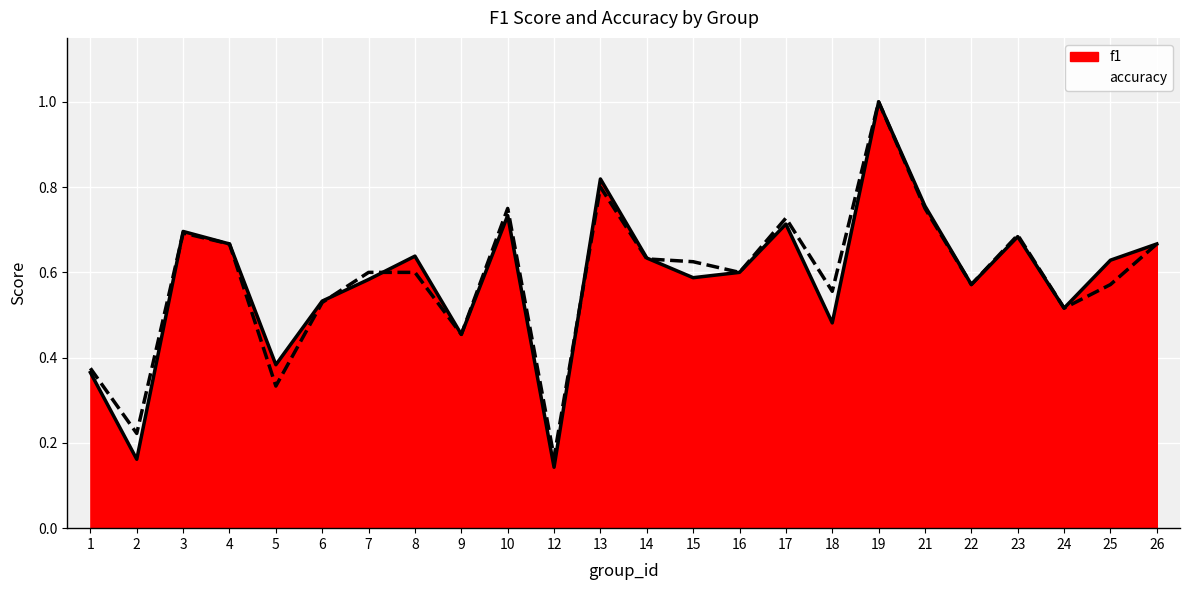

What is the minimum value shown in the chart?

0.1